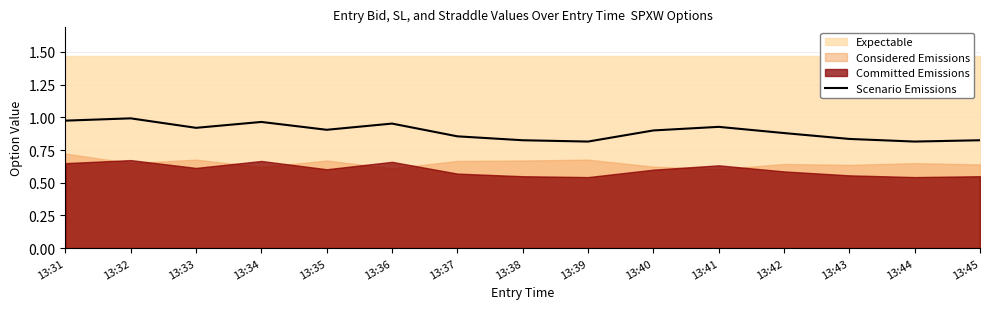

List the labels in order of value, smallest first.

13:39, 13:44, 13:38, 13:45, 13:43, 13:37, 13:42, 13:40, 13:35, 13:33, 13:41, 13:36, 13:34, 13:31, 13:32